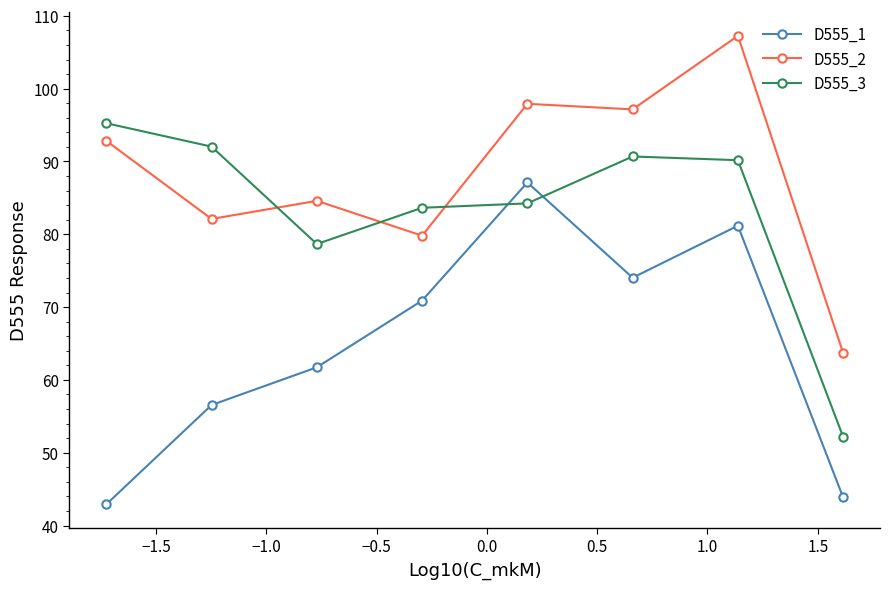

What is the highest value of the D555_1 series?

87.1